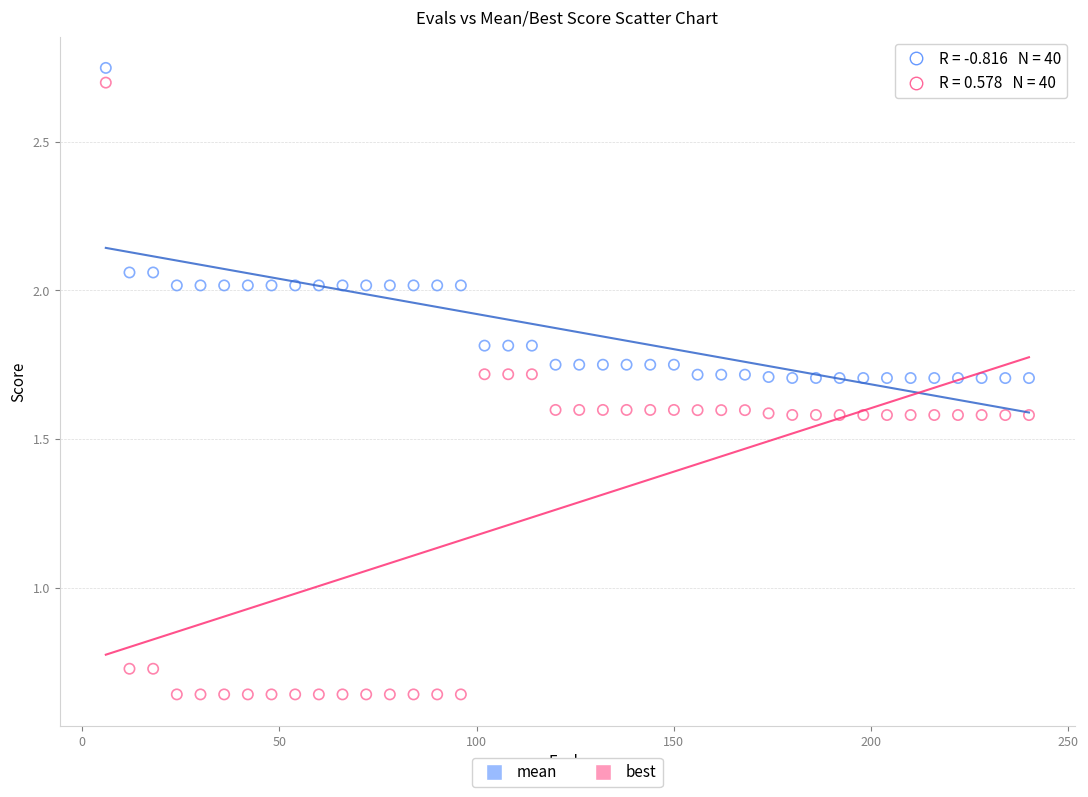

Which series contains the lowest Y value?

best